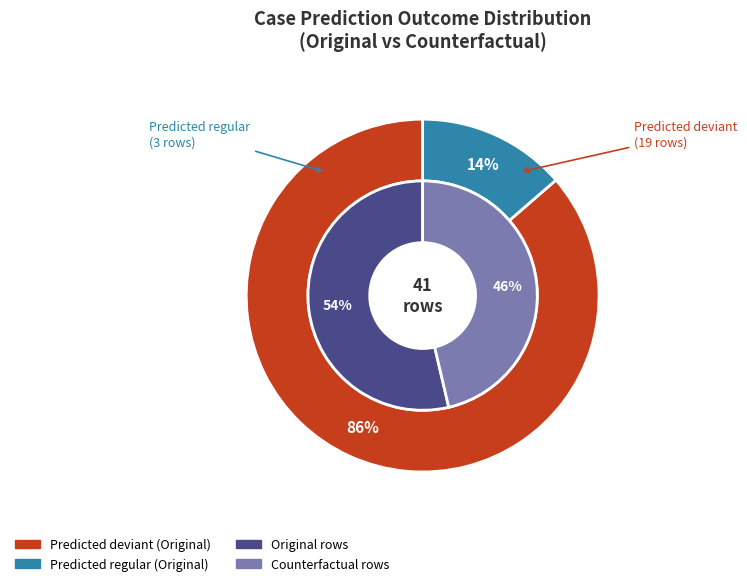

Between regular and deviant, which series saw the biggest shift?

Original